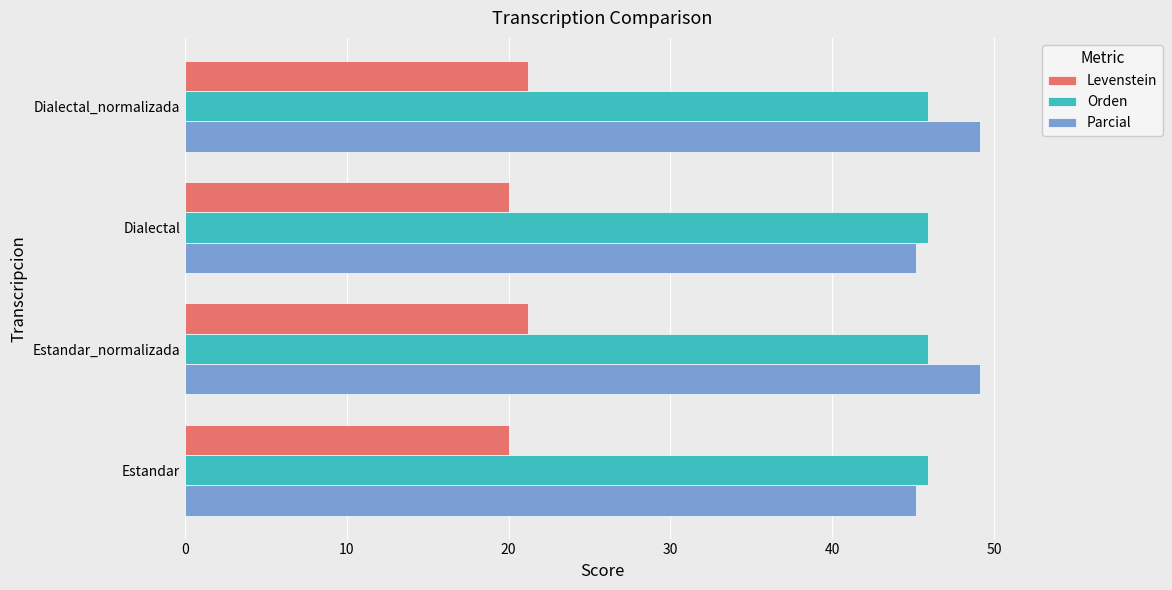

At how many categories does at least one series exceed 37?

4